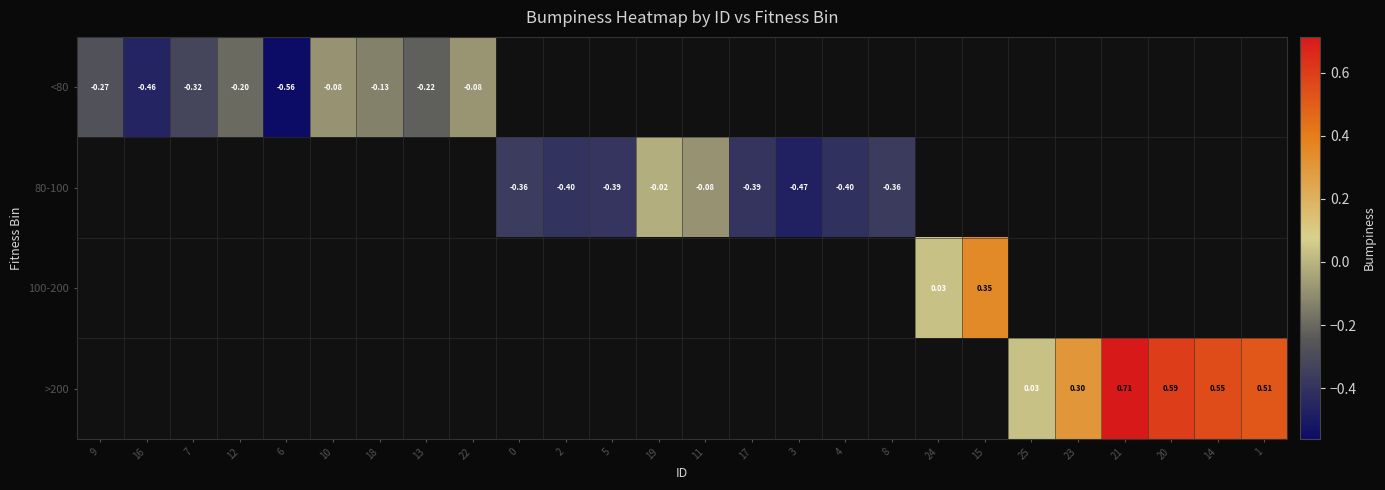

Which category has the lowest value in the <80 series?

6